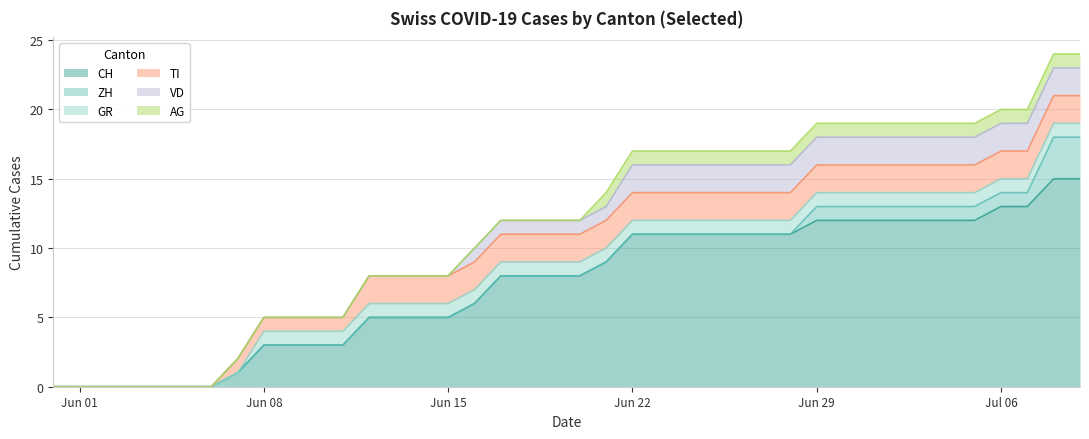

Is it true that GR equals 2 at 16?

False